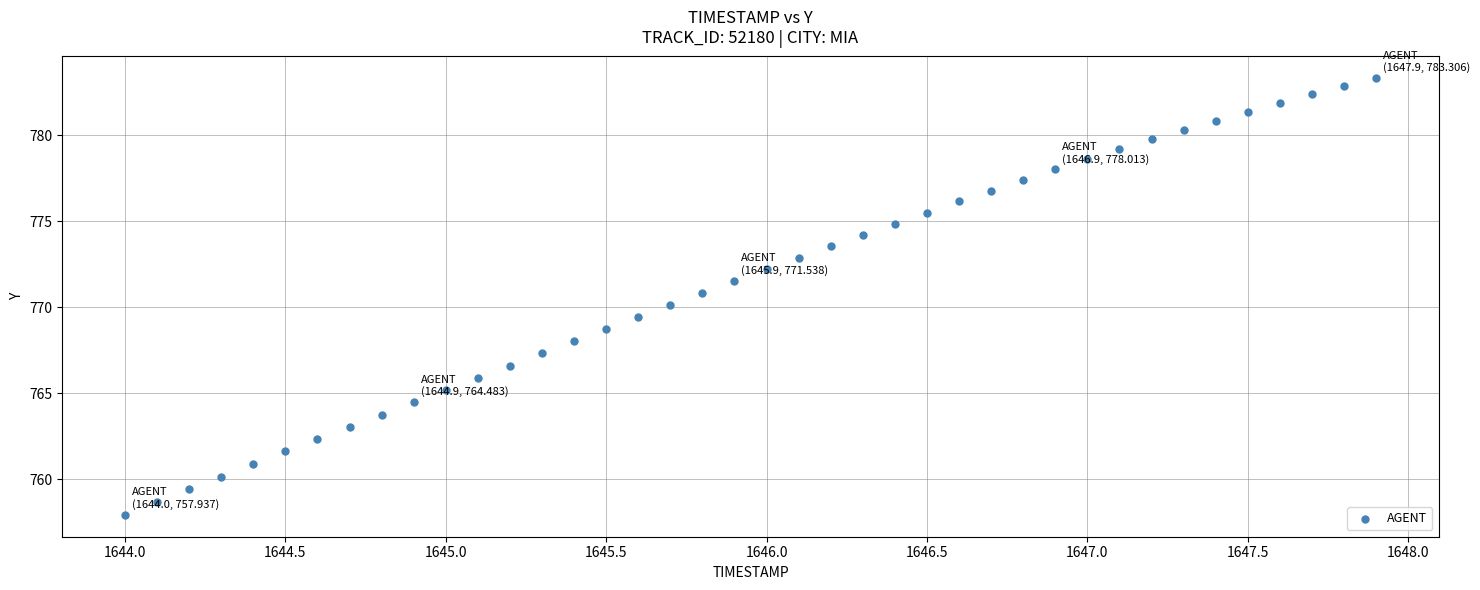

What is the range of X values (max minus min)?

3.9